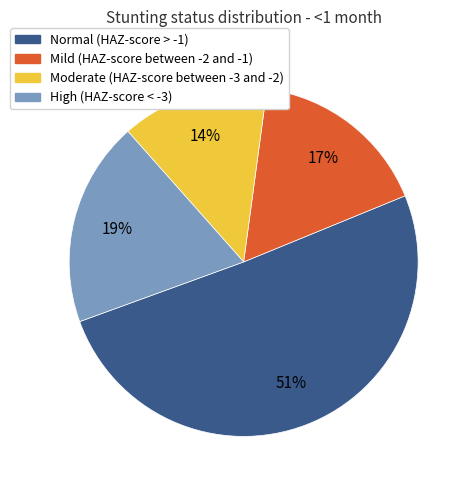

Is there a majority slice in this chart?

Yes